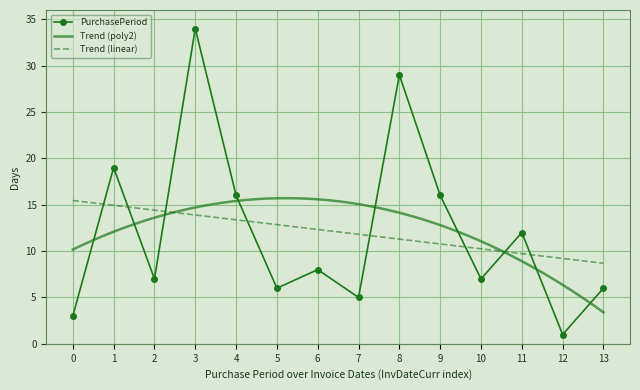

What is the value of the PurchasePeriod point at the 13th from the left?

1